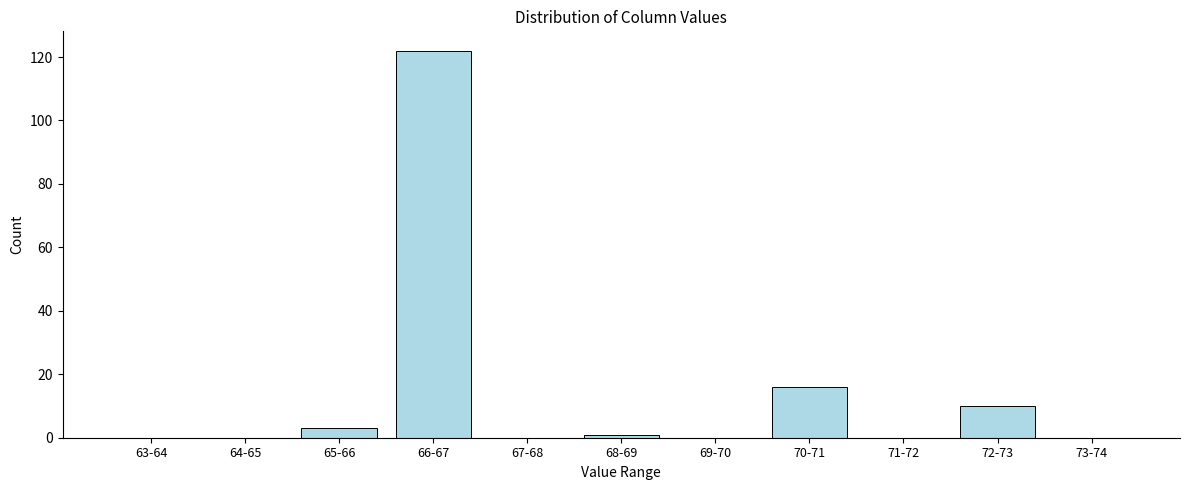

Reading left to right, list all the values displayed in this chart.

63-64=0	64-65=0	65-66=3	66-67=122	67-68=0	68-69=1	69-70=0	70-71=16	71-72=0	72-73=10	73-74=0